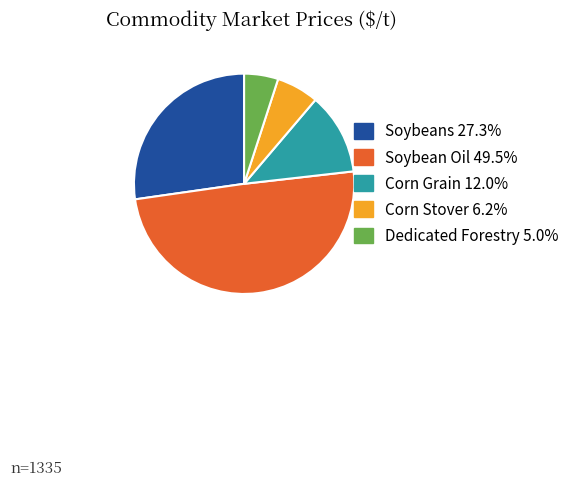

Which slice is the largest?

Soybean Oil